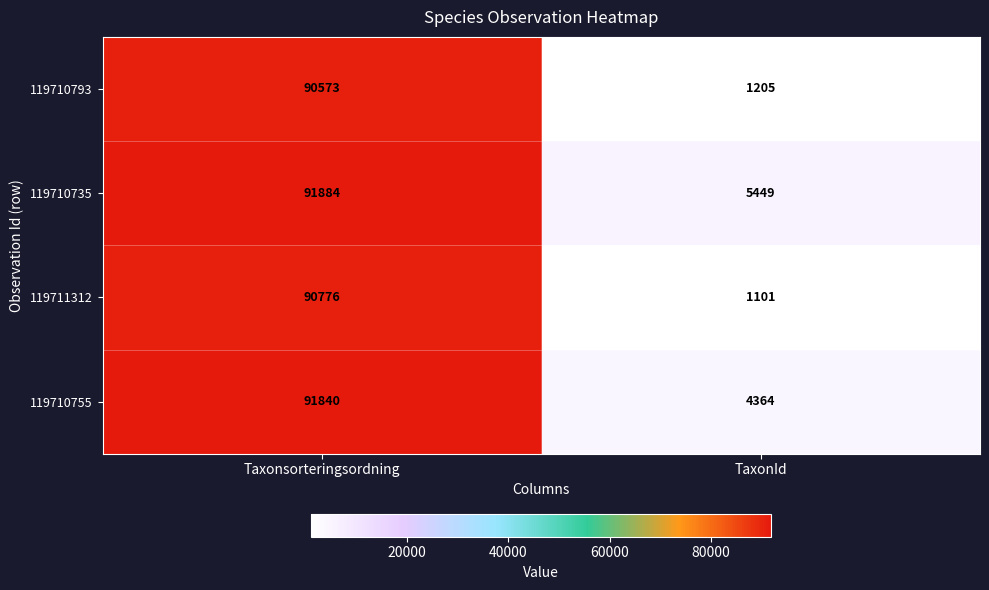

How many categories are shown in the chart?

2